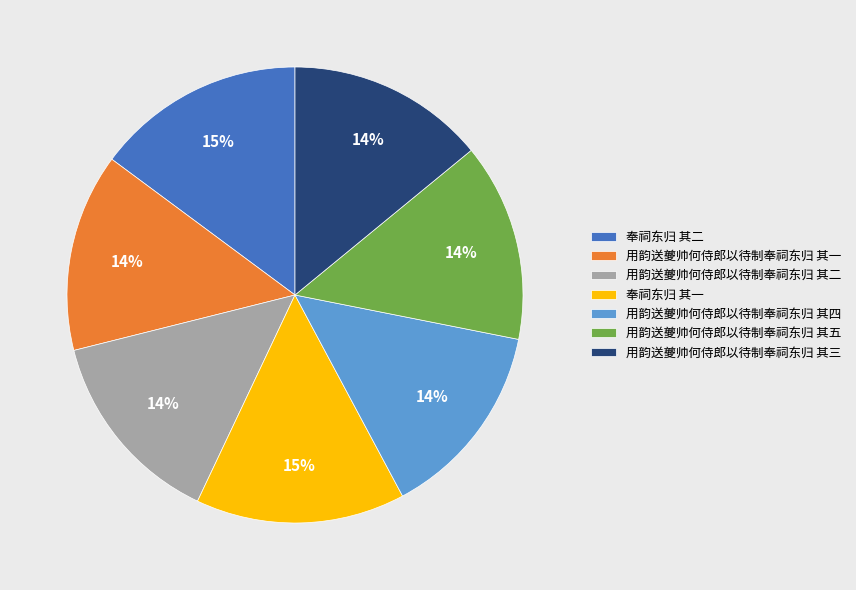

What is the ratio of the value at 用韵送夔帅何侍郎以待制奉祠东归 其二 to the value at 奉祠东归 其二?

0.9